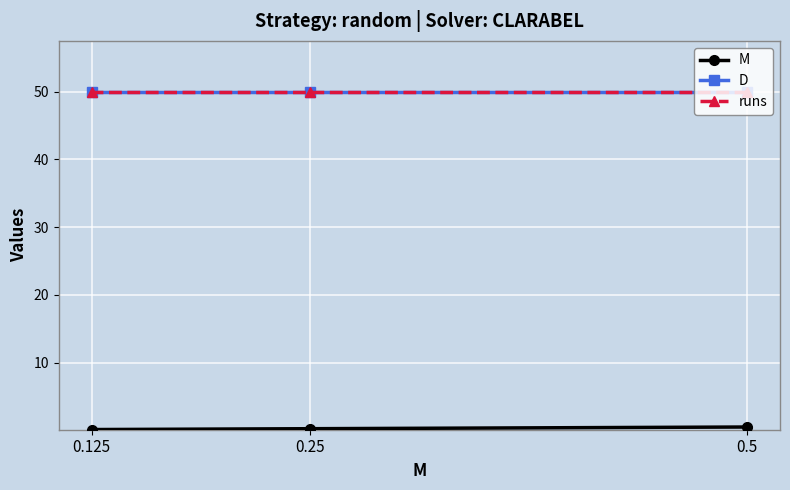

Is it true that D equals 11.5 at 0.25?

False